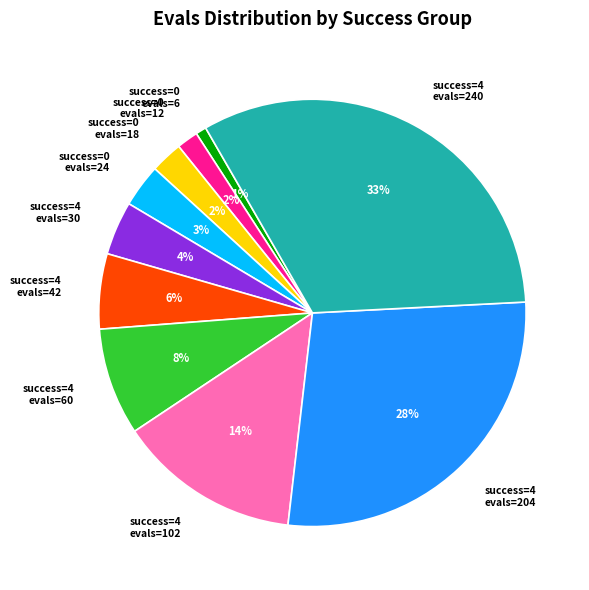

Which slice is the smallest?

success=0 evals=6